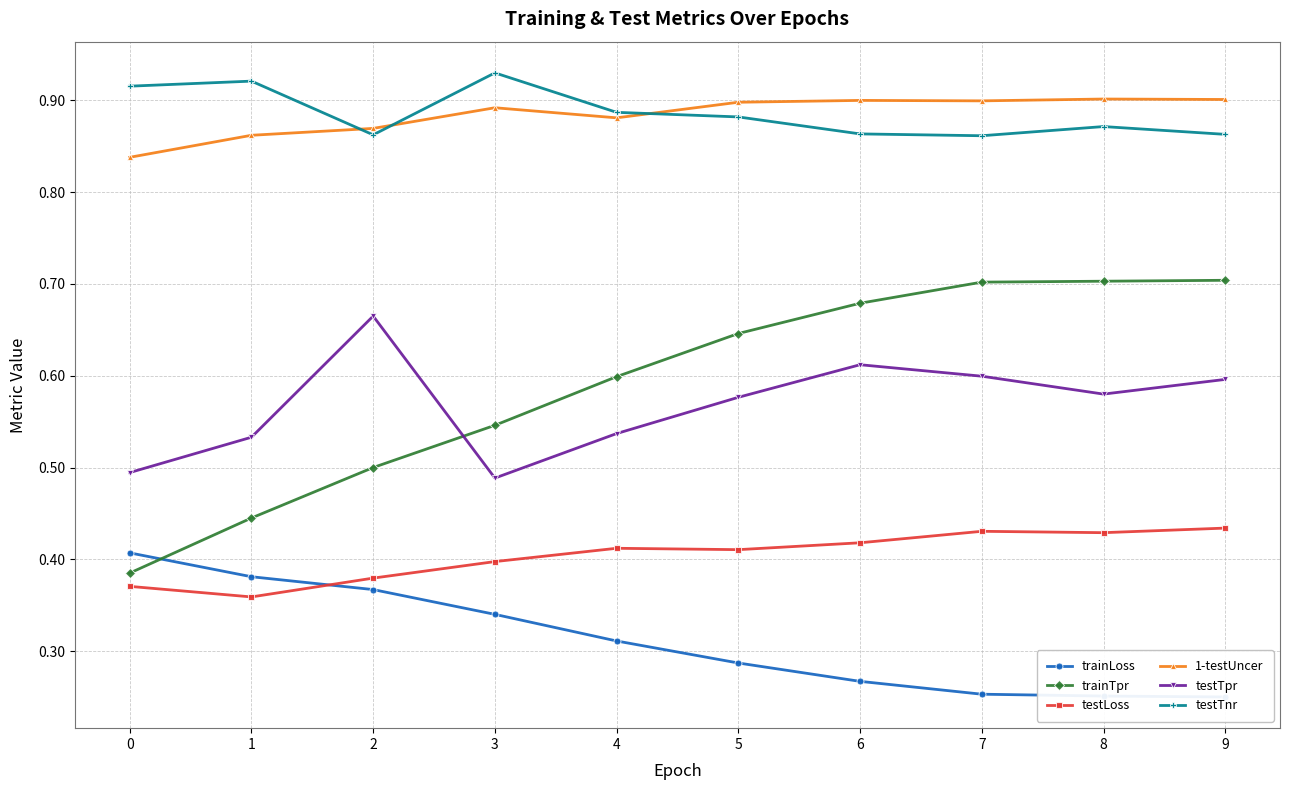

True or false: testTpr and testTnr cross at least once.

False